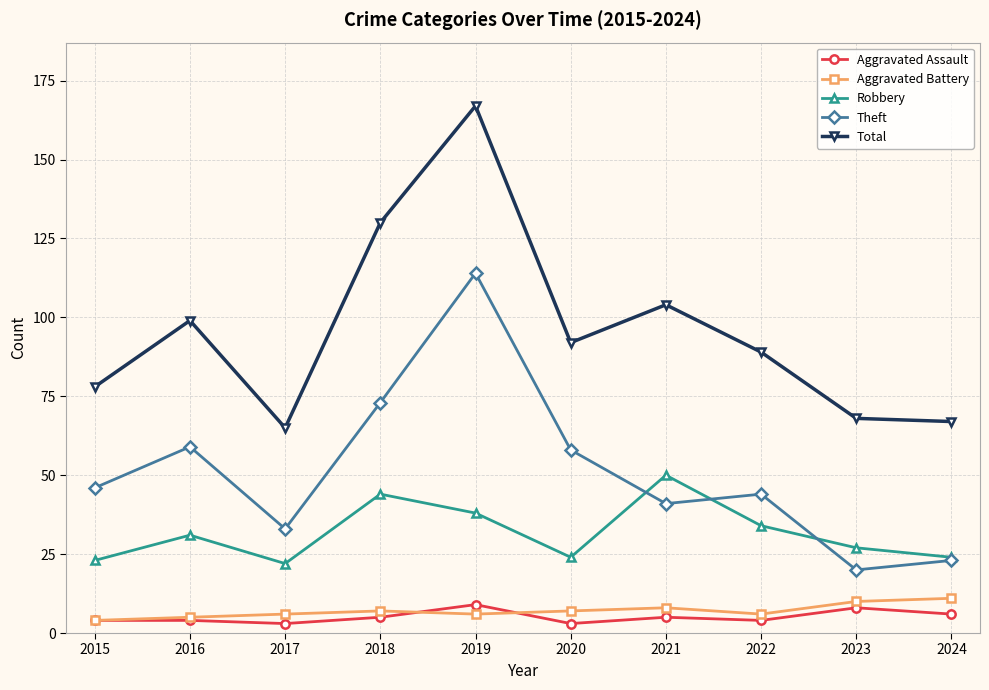

Which label corresponds to the largest value in the chart?

2019